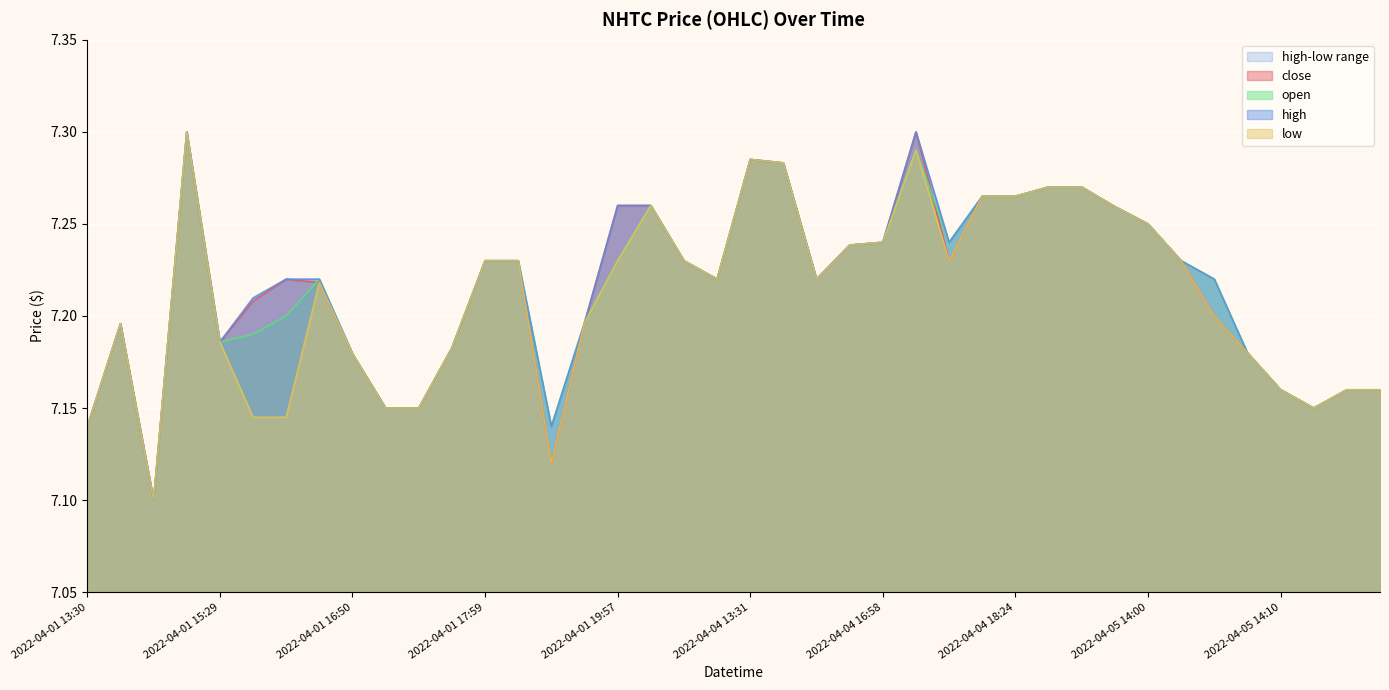

What is the minimum value for open?

7.1